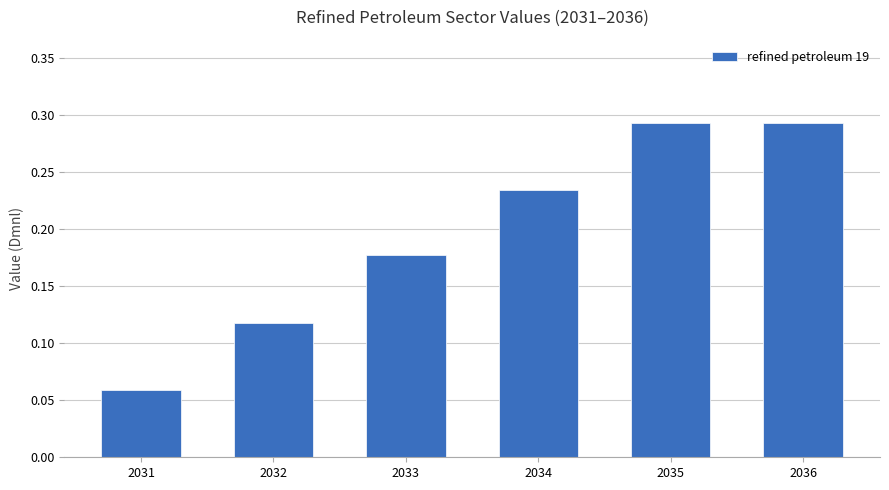

At which category does the chart reach its minimum across all series?

2031